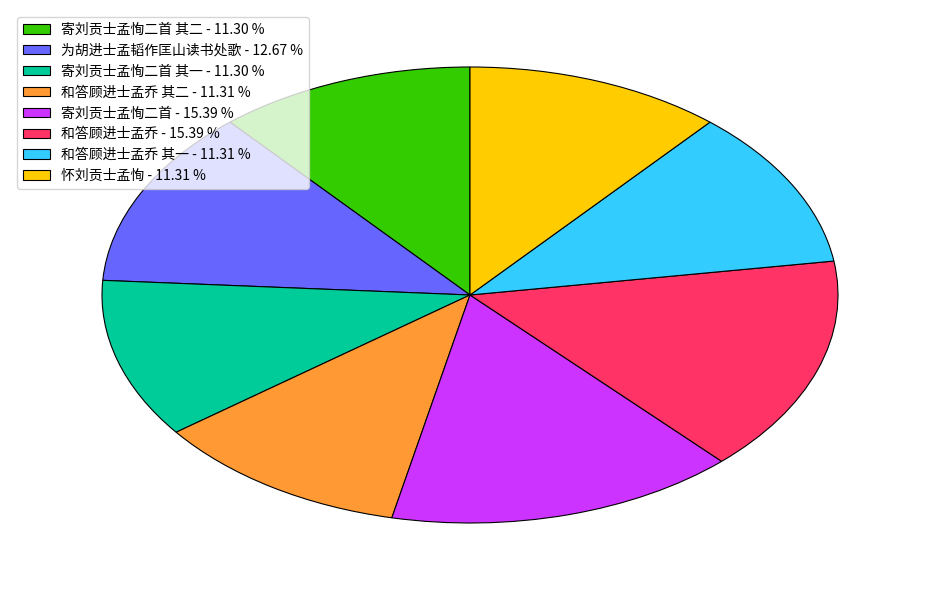

Is the sum of 寄刘贡士孟恂二首 - 15.39 % and 怀刘贡士孟恂 - 11.31 % greater than half?

No